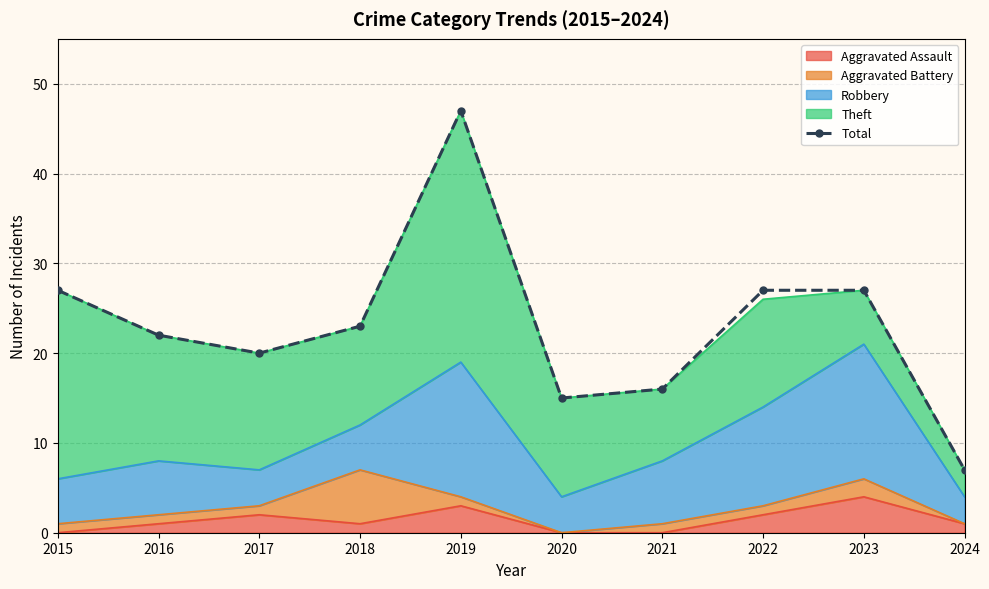

Is it true that the value at 2022 is 27?

True